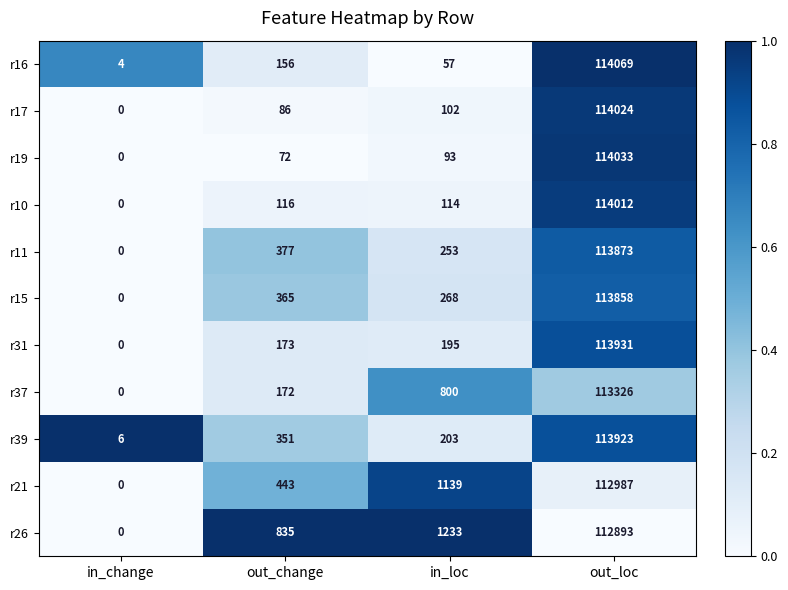

Which series has the largest total across all categories?

r26